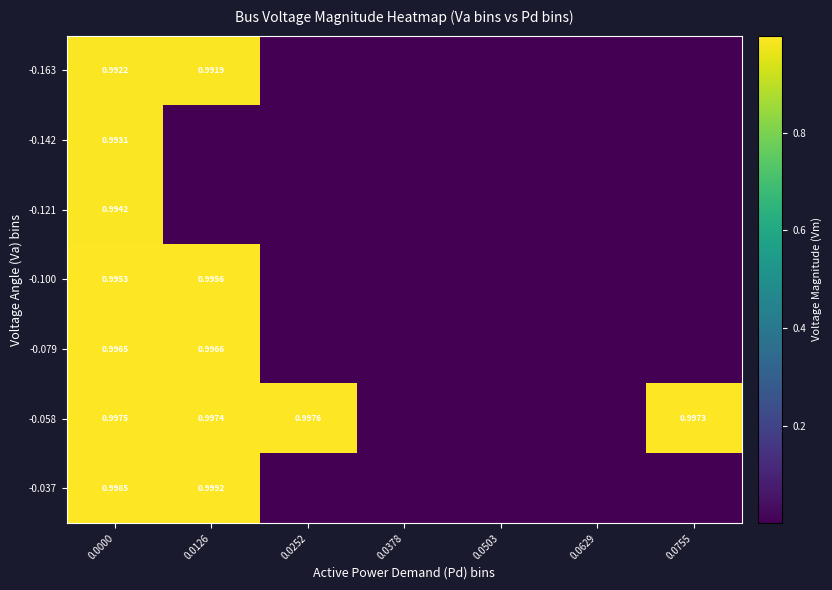

What is the maximum value for -0.037?

1.0